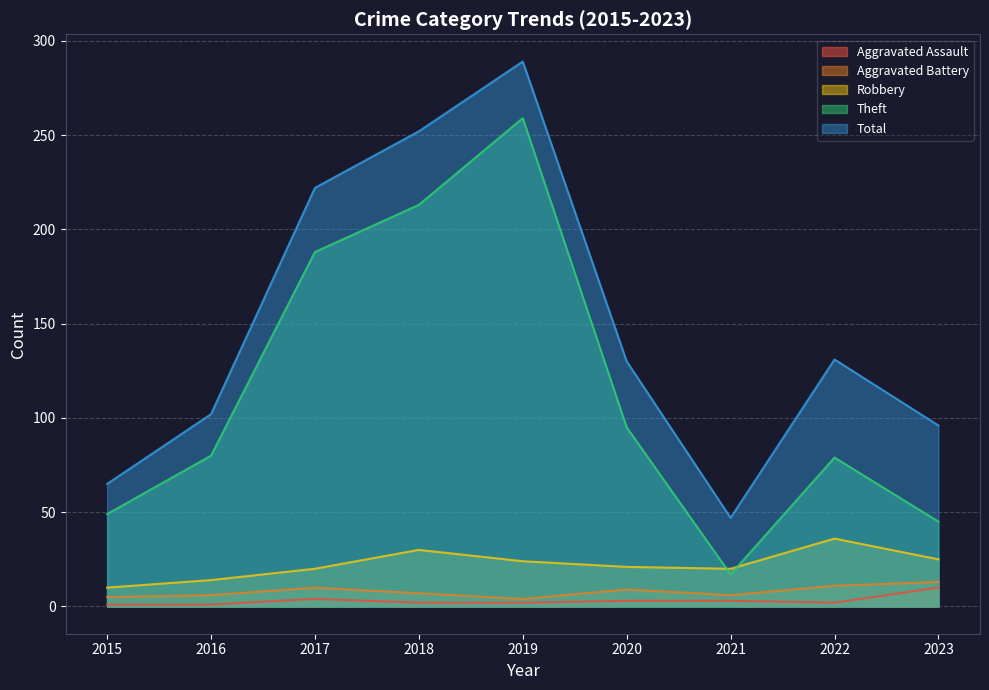

What is the difference between the maximum and second lowest values in the Aggravated Battery series?

8